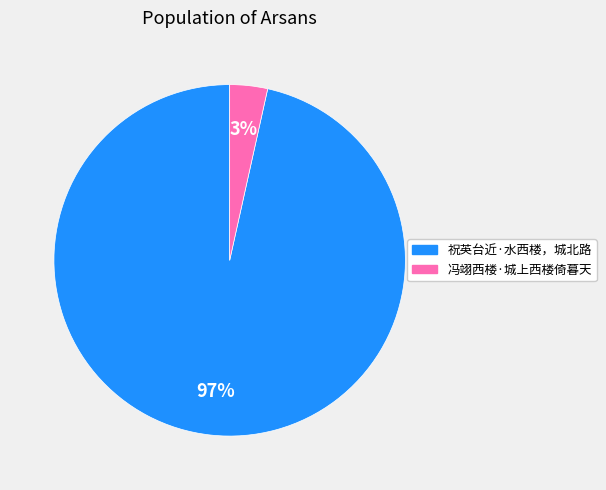

The 祝英台近·水西楼，城北路 slice represents 97% of the pie. True or false?

True